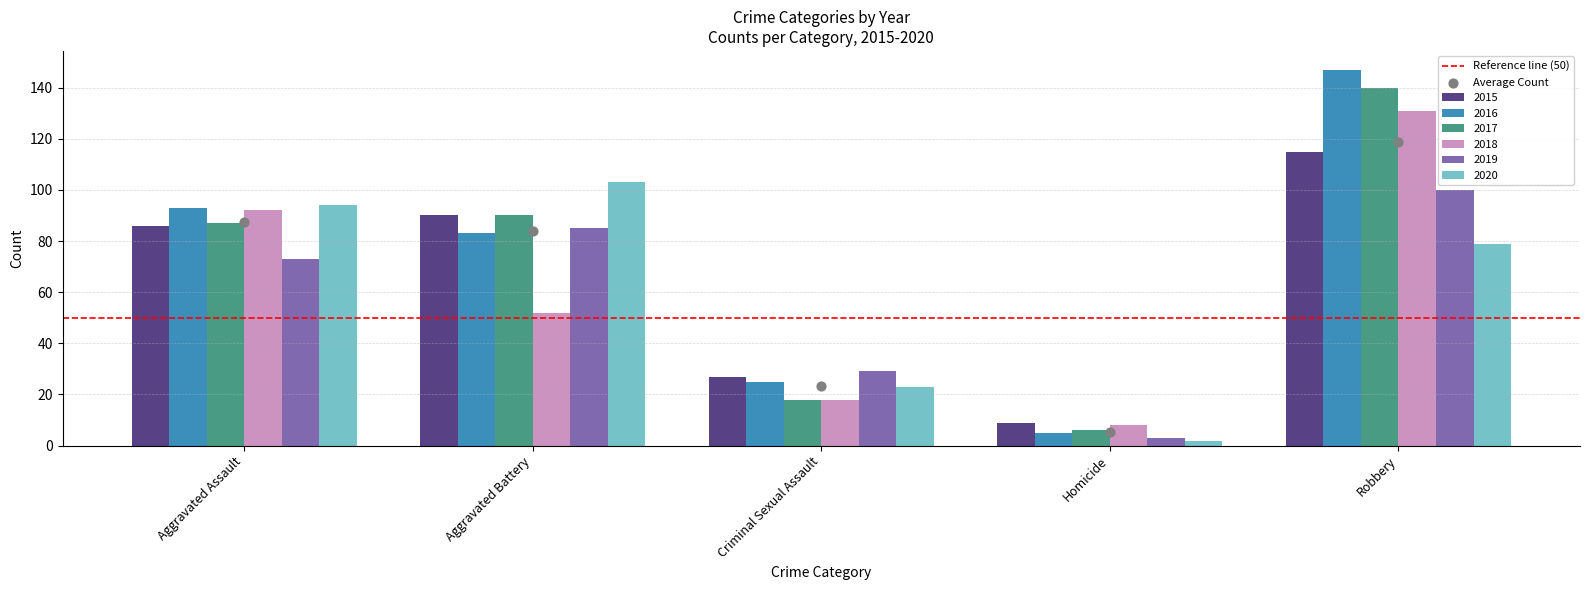

Which series contains the lowest Y value?

2020